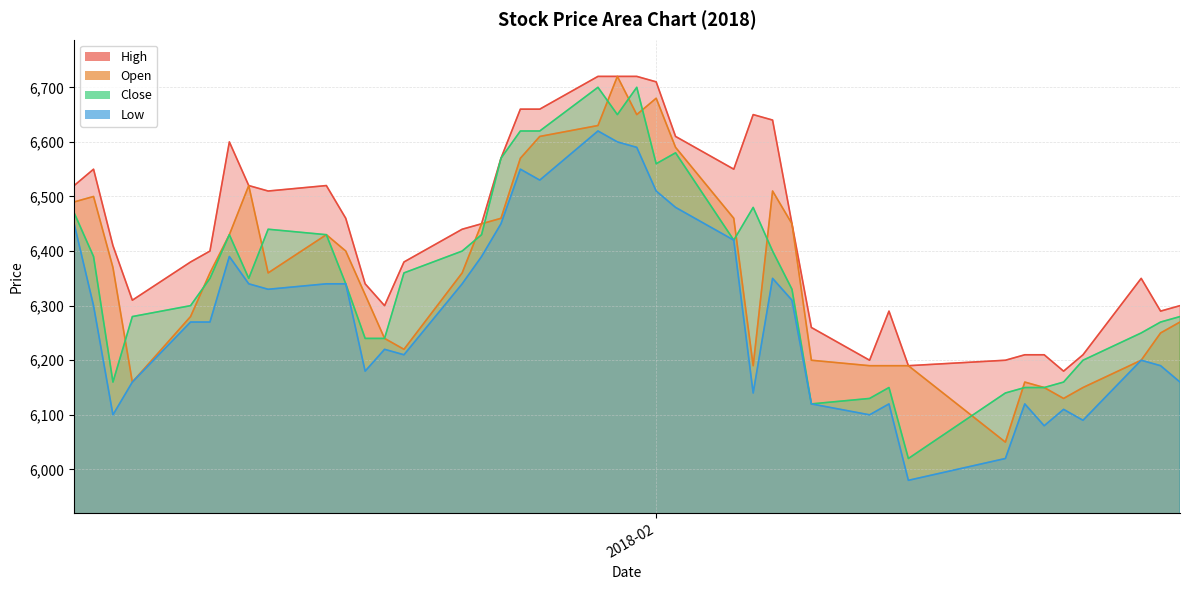

What is the maximum value for Low?

6620